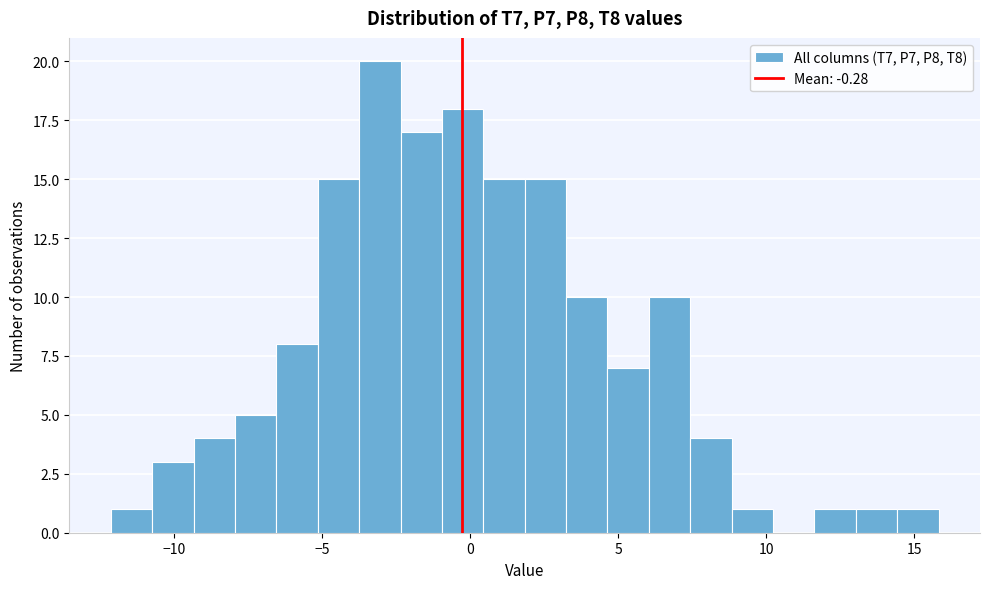

Around what value on the x-axis is the tallest bar? Give the approximate position of its centre, as read against the axis.

-3.0